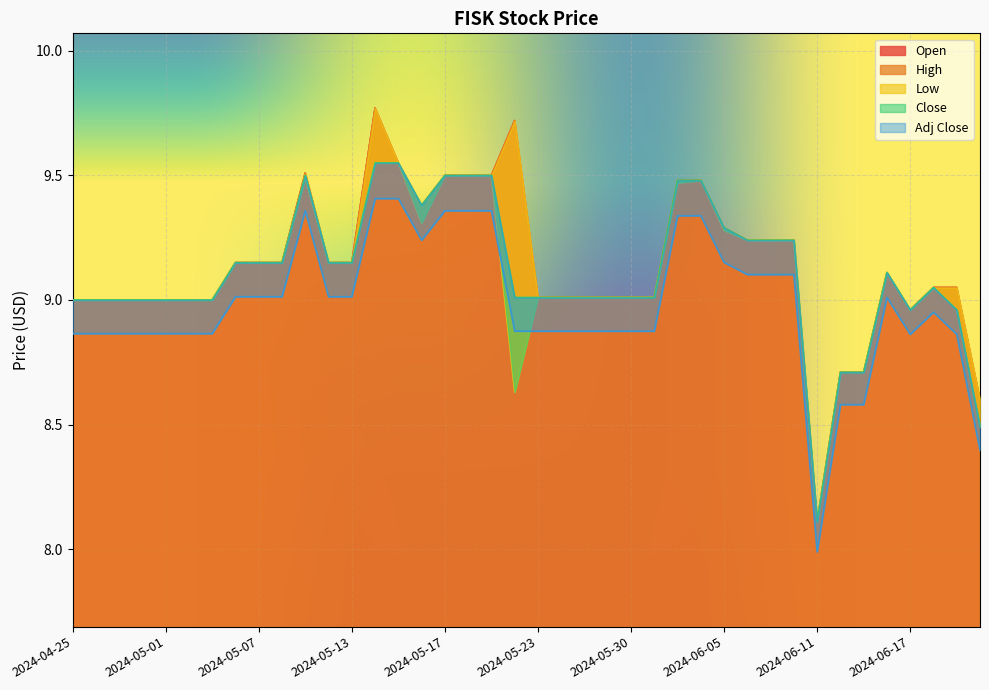

Which series has the largest total across all categories?

High